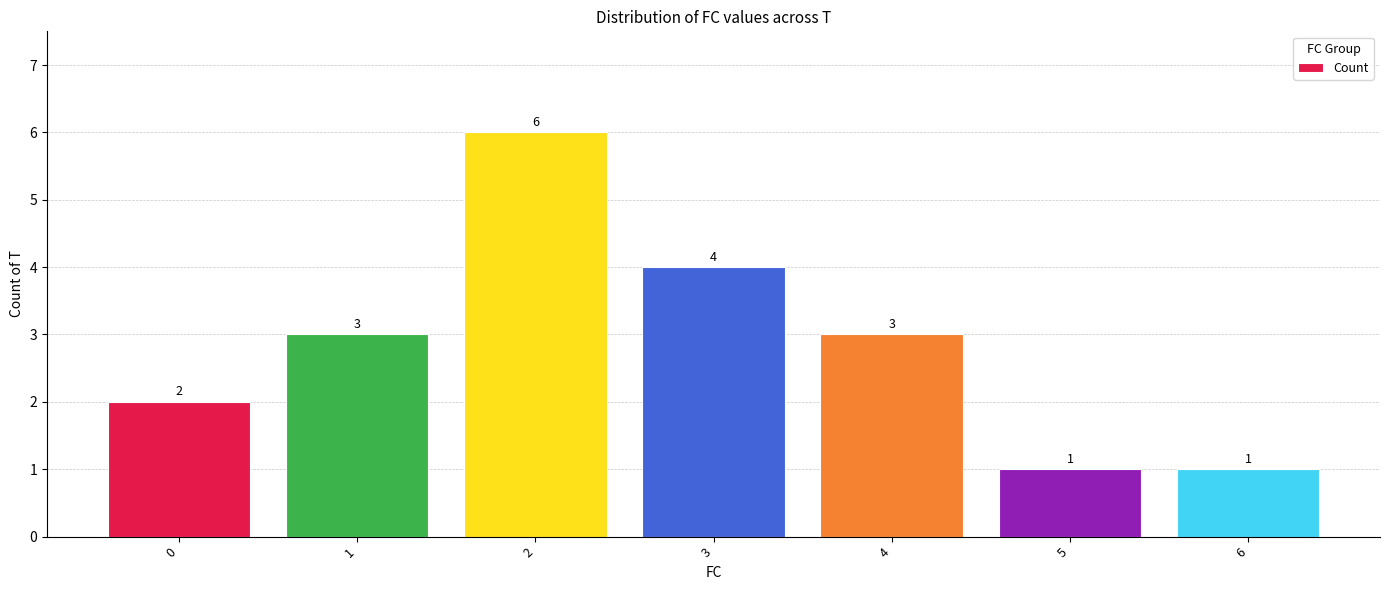

Is it true that the value at 3 is 3?

False